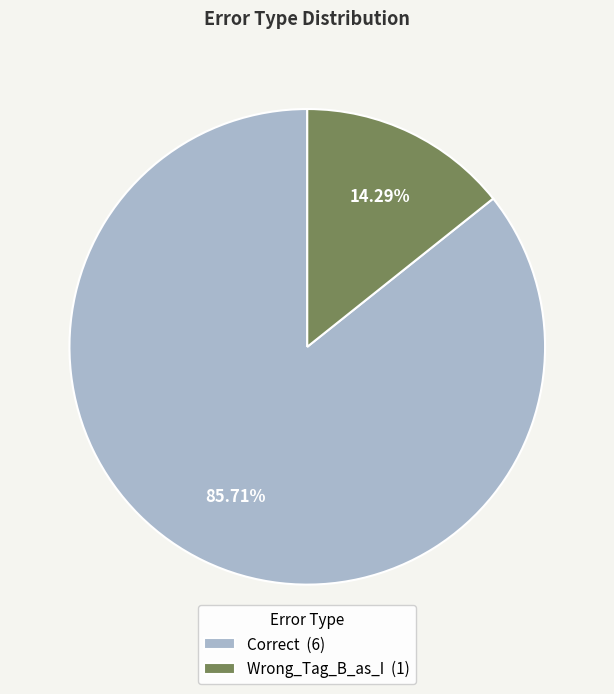

Combined, do Correct and Wrong_Tag_B_as_I account for over 50%?

Yes